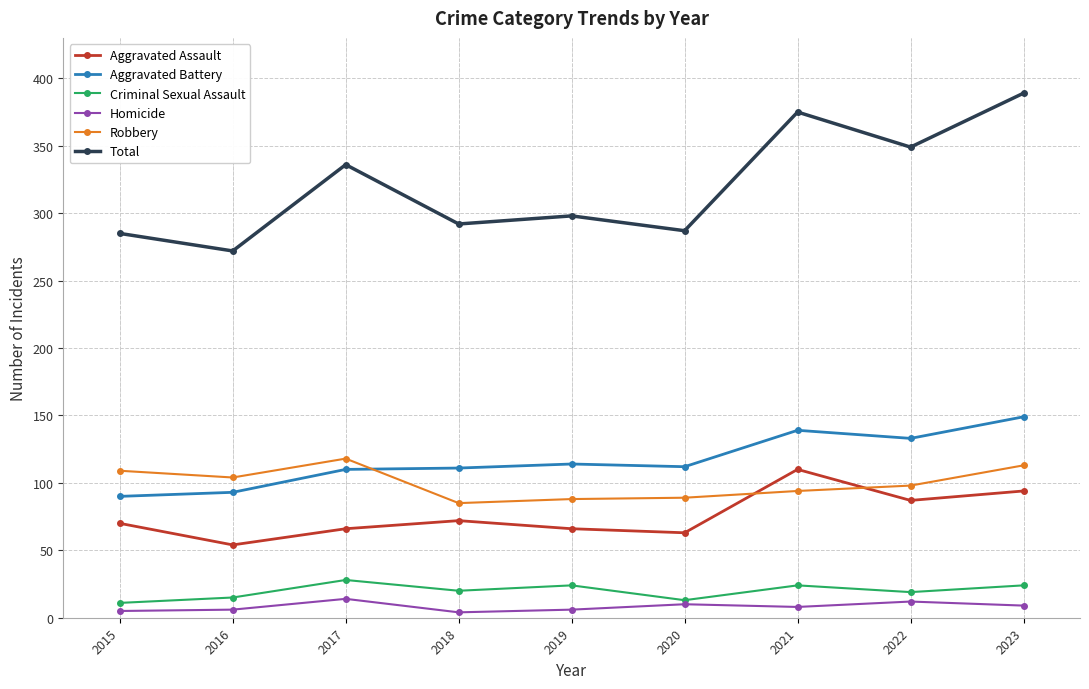

Does the chart display data point markers on the line(s)?

Yes